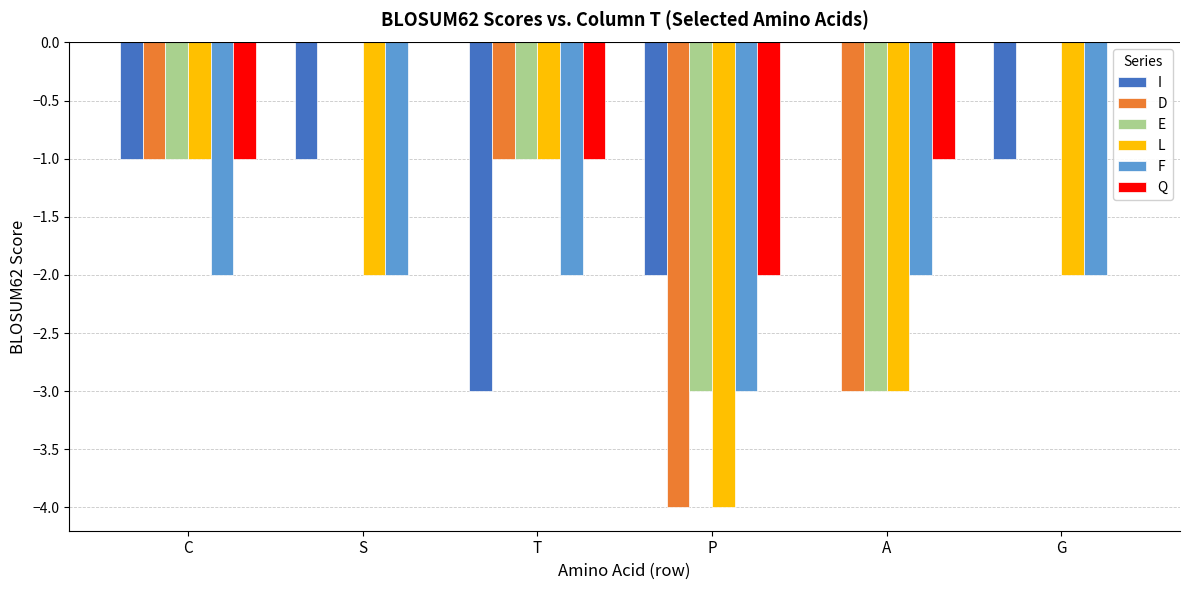

What is the total value across all series at S?

-5